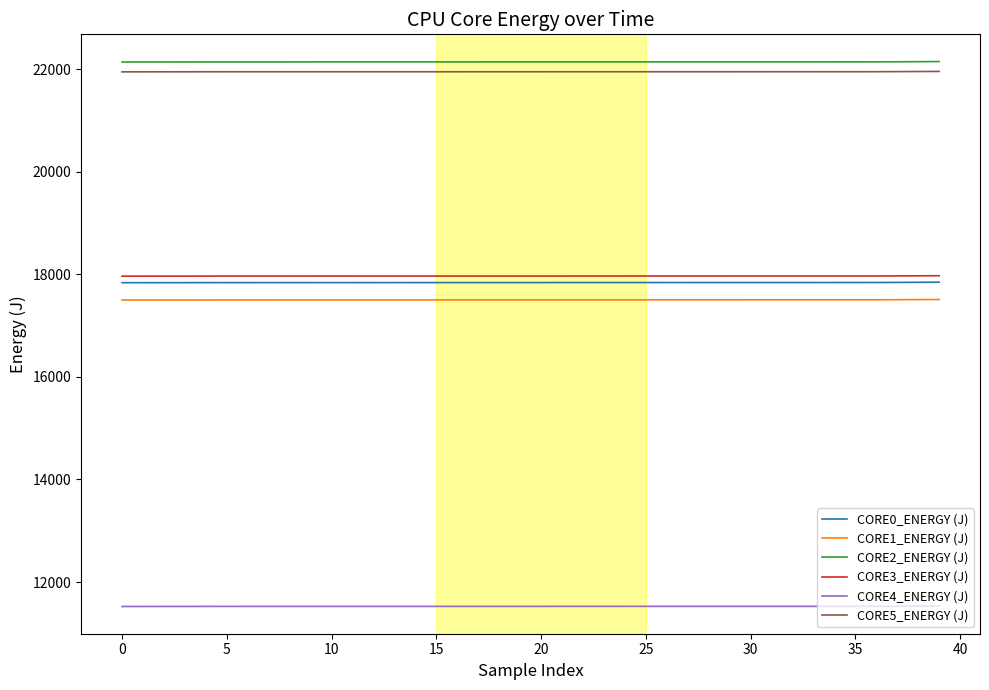

How many distinct data groups are displayed?

6